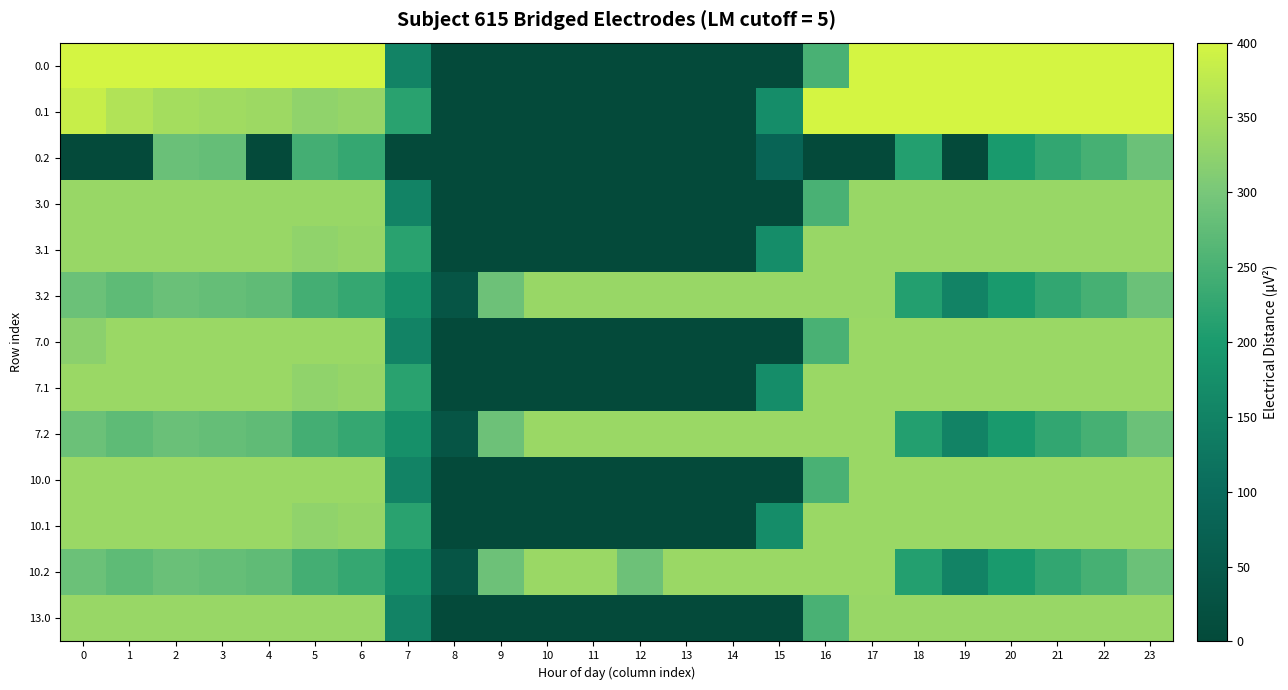

Reading right to left, extract all data points from this chart.

0.0: 23=400.0	22=400.0	21=400.0	20=400.0	19=400.0	18=400.0	17=400.0	16=250.9	15=0.0	14=0.0	13=0.0	12=0.0	11=0.0	10=0.0	9=0.0	8=0.0	7=150.1	6=400.0	5=400.0	4=400.0	3=400.0	2=400.0	1=400.0	0=400.0
0.1: 23=399.4	22=400.0	21=400.0	20=400.0	19=400.0	18=400.0	17=400.0	16=400.0	15=173.1	14=0.0	13=0.0	12=0.0	11=0.0	10=0.0	9=0.0	8=0.0	7=217.1	6=332.2	5=325.7	4=339.6	3=342.7	2=347.9	1=361.1	0=384.6
0.2: 23=287.5	22=247.4	21=226.4	20=199.2	19=0.0	18=210.0	17=0.0	16=0.0	15=81.6	14=0.0	13=0.0	12=0.0	11=0.0	10=0.0	9=0.0	8=0.0	7=0.0	6=228.8	5=245.0	4=0.0	3=281.0	2=285.5	1=0.0	0=0.0
3.0: 23=335.0	22=335.0	21=335.0	20=335.0	19=335.0	18=335.0	17=335.0	16=250.9	15=0.0	14=0.0	13=0.0	12=0.0	11=0.0	10=0.0	9=0.0	8=0.0	7=150.1	6=335.0	5=335.0	4=335.0	3=335.0	2=335.0	1=335.0	0=335.0
3.1: 23=335.0	22=335.0	21=335.0	20=335.0	19=335.0	18=335.0	17=335.0	16=335.0	15=173.1	14=0.0	13=0.0	12=0.0	11=0.0	10=0.0	9=0.0	8=0.0	7=217.1	6=332.2	5=325.7	4=335.0	3=335.0	2=335.0	1=335.0	0=335.0
3.2: 23=287.5	22=247.4	21=226.4	20=199.2	19=151.0	18=210.0	17=335.0	16=335.0	15=335.0	14=335.0	13=335.0	12=335.0	11=335.0	10=335.0	9=288.5	8=35.3	7=176.6	6=228.8	5=245.0	4=274.4	3=281.0	2=285.5	1=272.7	0=287.1
7.0: 23=336.0	22=336.0	21=336.0	20=336.0	19=336.0	18=336.0	17=336.0	16=250.9	15=0.0	14=0.0	13=0.0	12=0.0	11=0.0	10=0.0	9=0.0	8=0.0	7=150.1	6=336.0	5=336.0	4=336.0	3=336.0	2=336.0	1=336.0	0=321.7
7.1: 23=336.0	22=336.0	21=336.0	20=336.0	19=336.0	18=336.0	17=336.0	16=336.0	15=173.1	14=0.0	13=0.0	12=0.0	11=0.0	10=0.0	9=0.0	8=0.0	7=217.1	6=332.2	5=325.7	4=336.0	3=336.0	2=336.0	1=336.0	0=336.0
7.2: 23=287.5	22=247.4	21=226.4	20=199.2	19=151.0	18=210.0	17=336.0	16=336.0	15=336.0	14=336.0	13=336.0	12=336.0	11=336.0	10=336.0	9=288.5	8=35.3	7=176.6	6=228.8	5=245.0	4=274.4	3=281.0	2=285.5	1=272.7	0=287.1
10.0: 23=336.0	22=336.0	21=336.0	20=336.0	19=336.0	18=336.0	17=336.0	16=250.9	15=0.0	14=0.0	13=0.0	12=0.0	11=0.0	10=0.0	9=0.0	8=0.0	7=150.1	6=336.0	5=336.0	4=336.0	3=336.0	2=336.0	1=336.0	0=336.0
10.1: 23=336.0	22=336.0	21=336.0	20=336.0	19=336.0	18=336.0	17=336.0	16=336.0	15=173.1	14=0.0	13=0.0	12=0.0	11=0.0	10=0.0	9=0.0	8=0.0	7=217.1	6=332.2	5=325.7	4=336.0	3=336.0	2=336.0	1=336.0	0=336.0
10.2: 23=287.5	22=247.4	21=226.4	20=199.2	19=151.0	18=210.0	17=336.0	16=336.0	15=336.0	14=336.0	13=336.0	12=288.6	11=336.0	10=336.0	9=288.5	8=35.3	7=176.6	6=228.8	5=245.0	4=274.4	3=281.0	2=285.5	1=272.7	0=287.1
13.0: 23=335.0	22=335.0	21=335.0	20=335.0	19=335.0	18=335.0	17=335.0	16=250.9	15=0.0	14=0.0	13=0.0	12=0.0	11=0.0	10=0.0	9=0.0	8=0.0	7=150.1	6=335.0	5=335.0	4=335.0	3=335.0	2=335.0	1=335.0	0=335.0